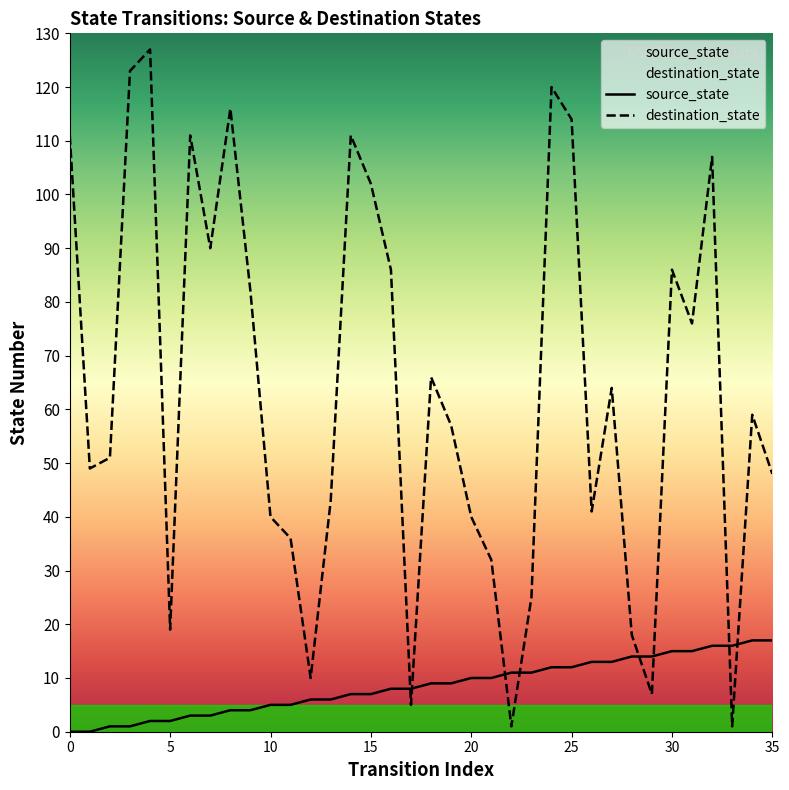

What is the average value of the destination_state series?

63